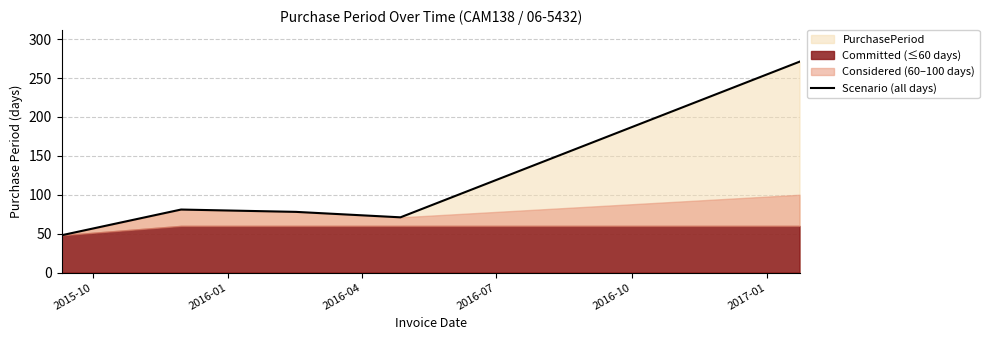

What is the label of the 4th point from the right?

2016-01